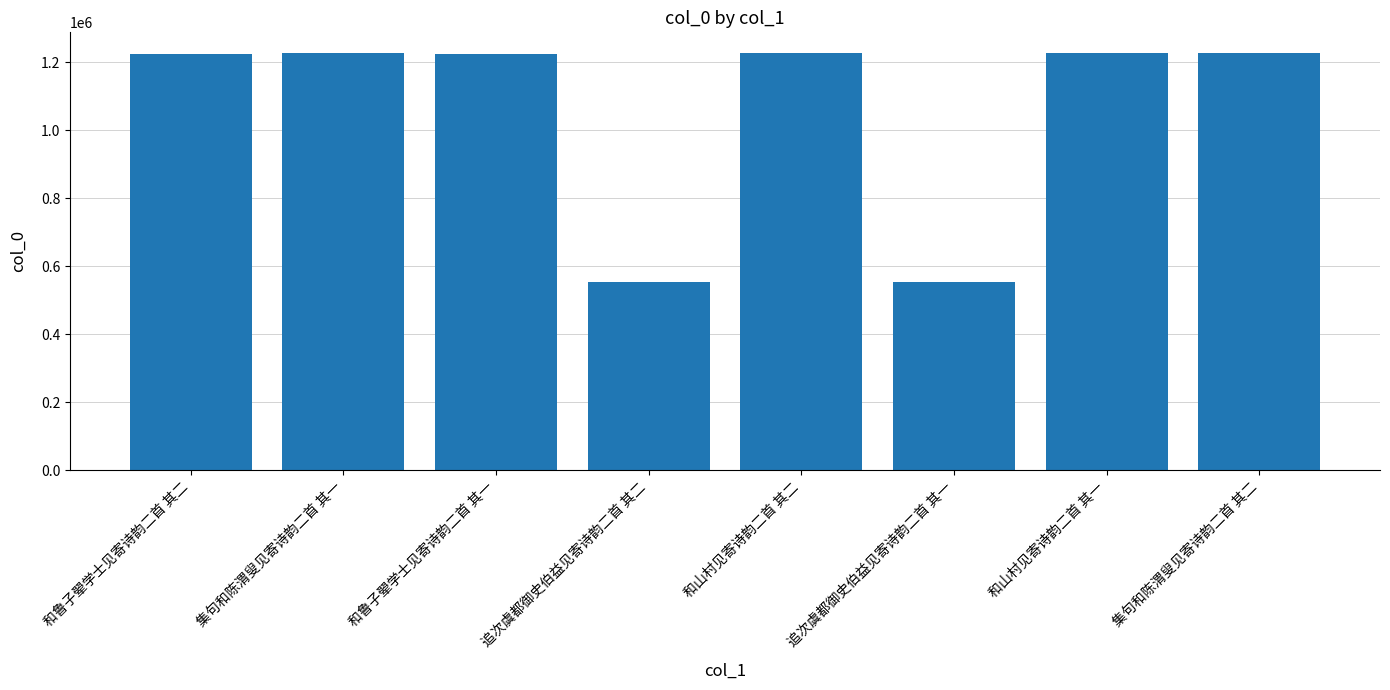

What is the greatest value displayed?

1226214